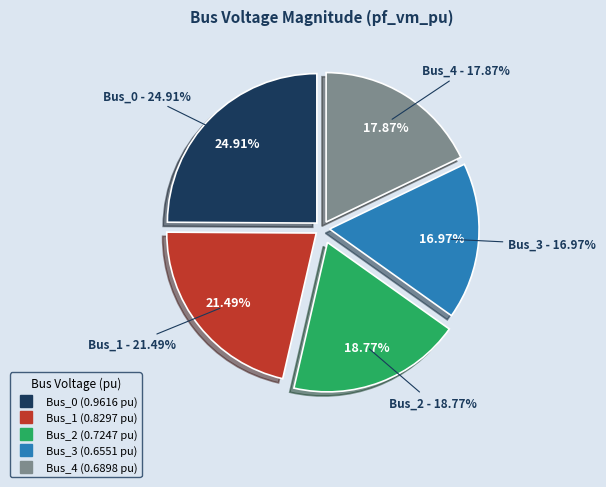

To the nearest percent, what is the difference between the largest and smallest slice percentages?

8%